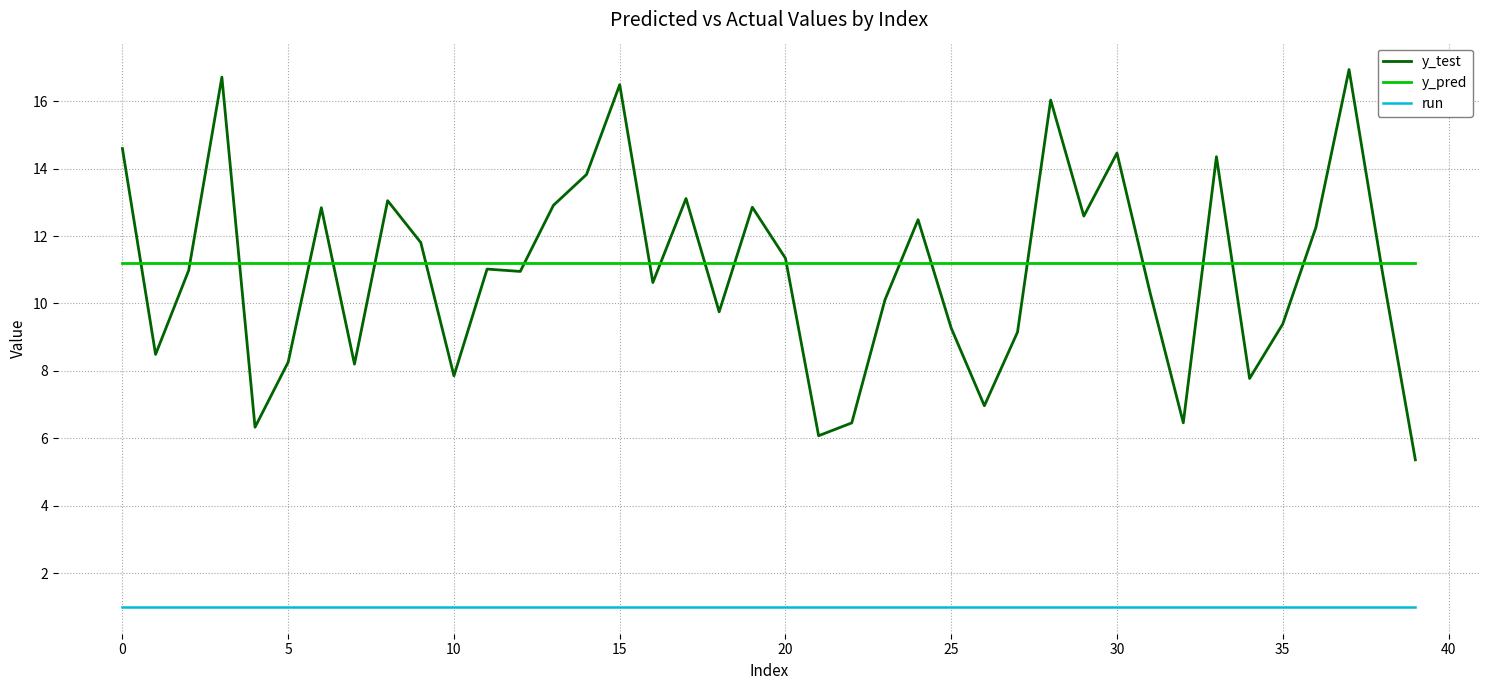

What is the maximum value shown in the chart?

16.9